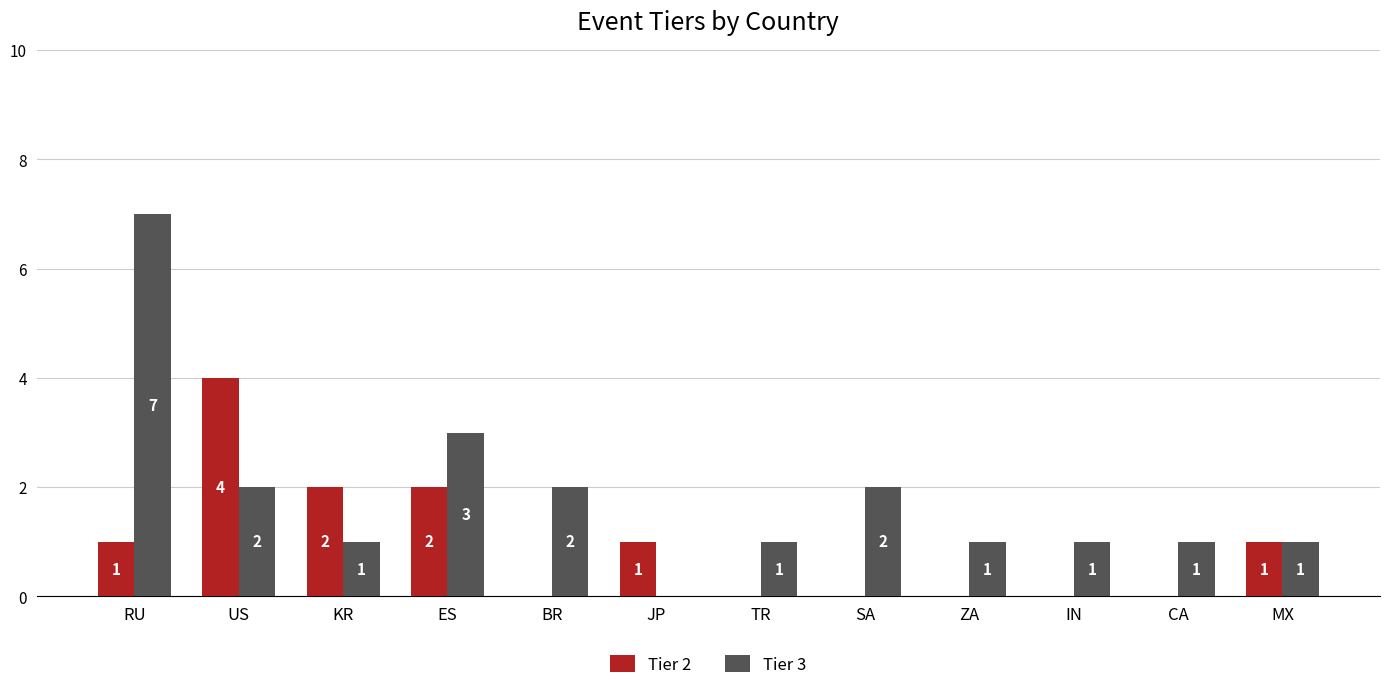

At which label does Tier 3 reach its peak?

RU